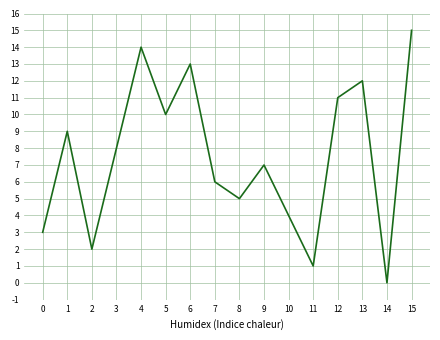

The value at 1 is 9. True or false?

True